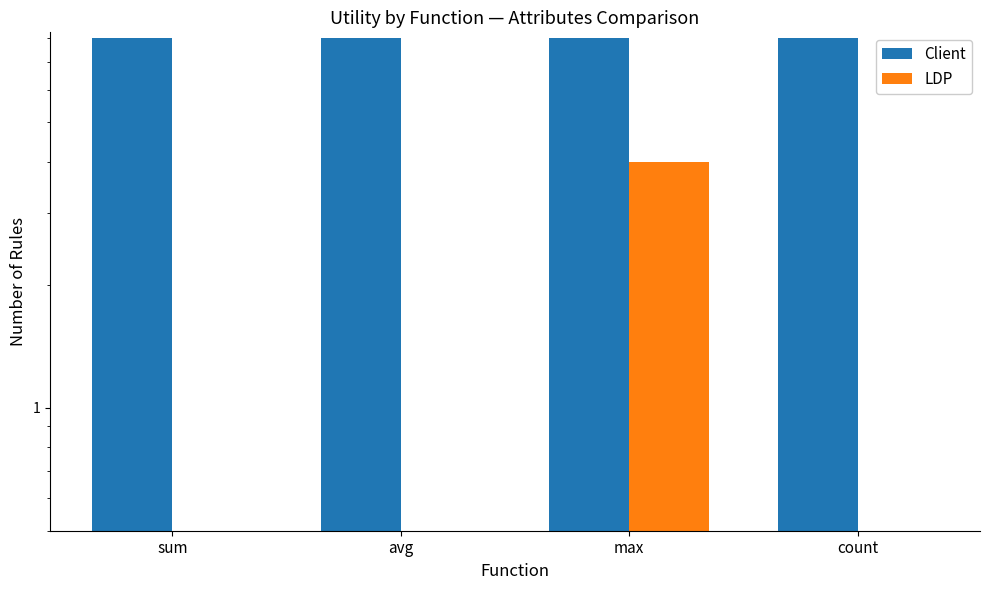

How many series are shown in this chart?

2